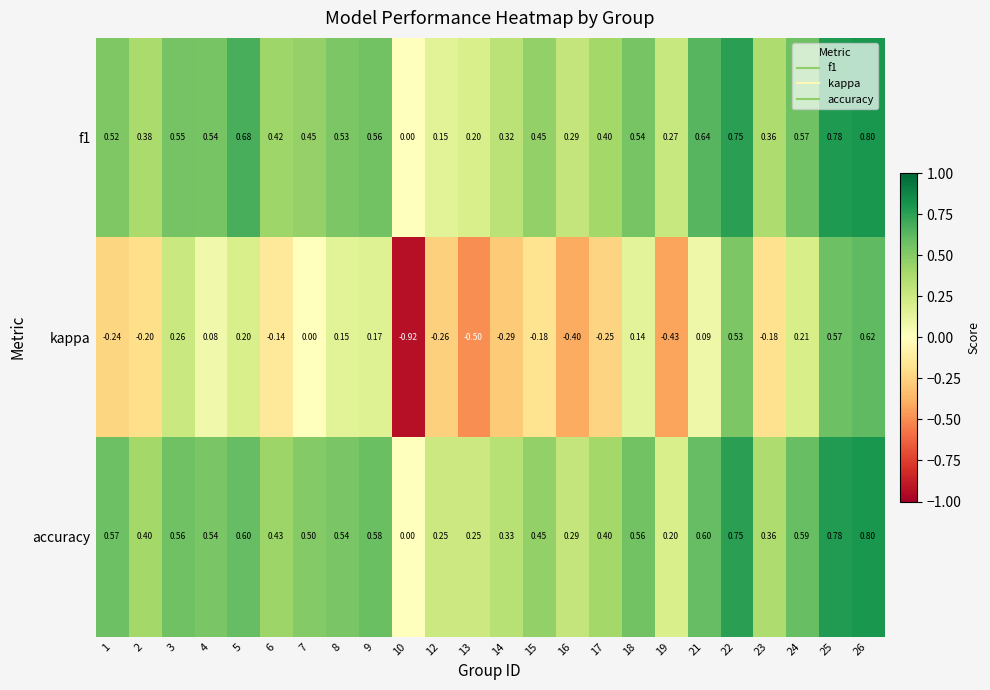

Which series changed the most between 16 and 19?

accuracy